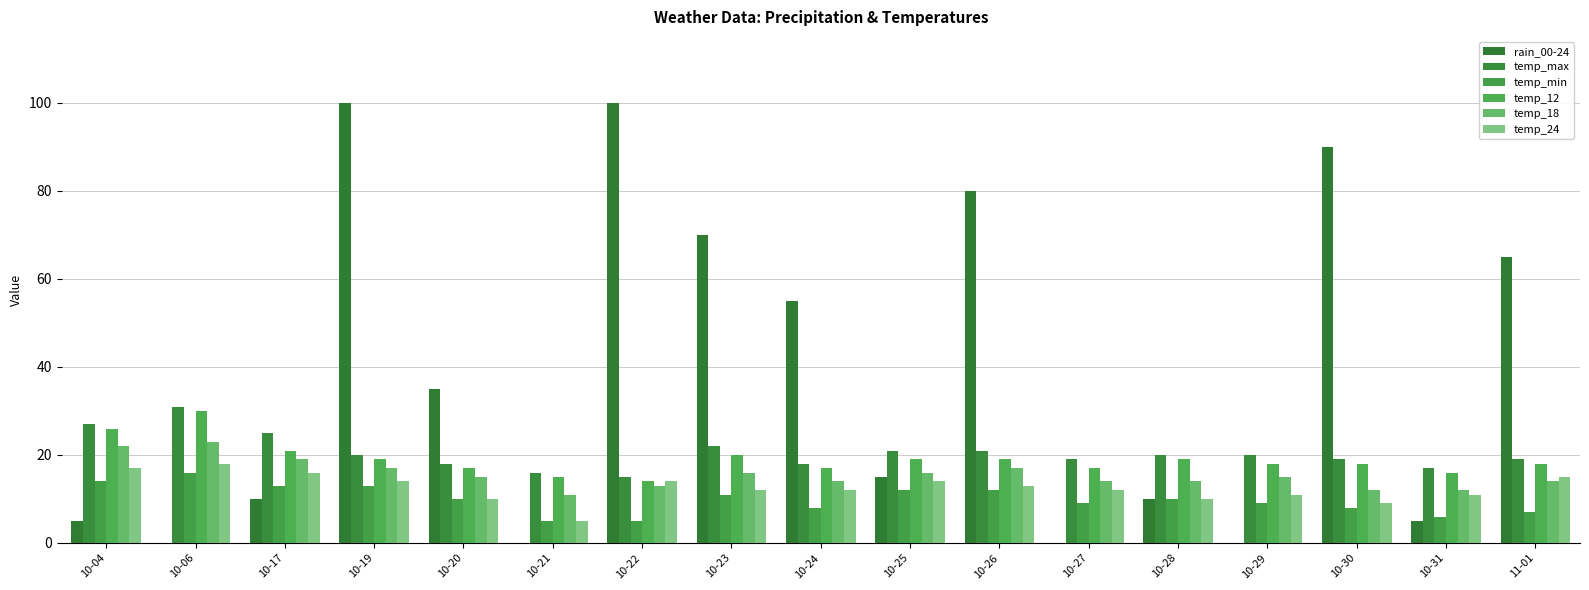

The value of temp_12 at 10-19 is 11. True or false?

False